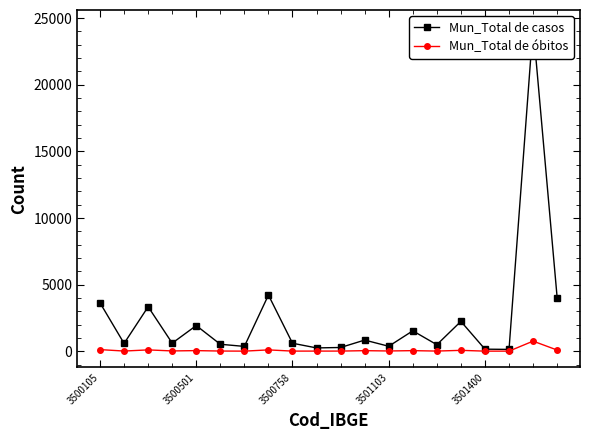

Between 5 and 19, which series saw the biggest shift?

Mun_Total de casos